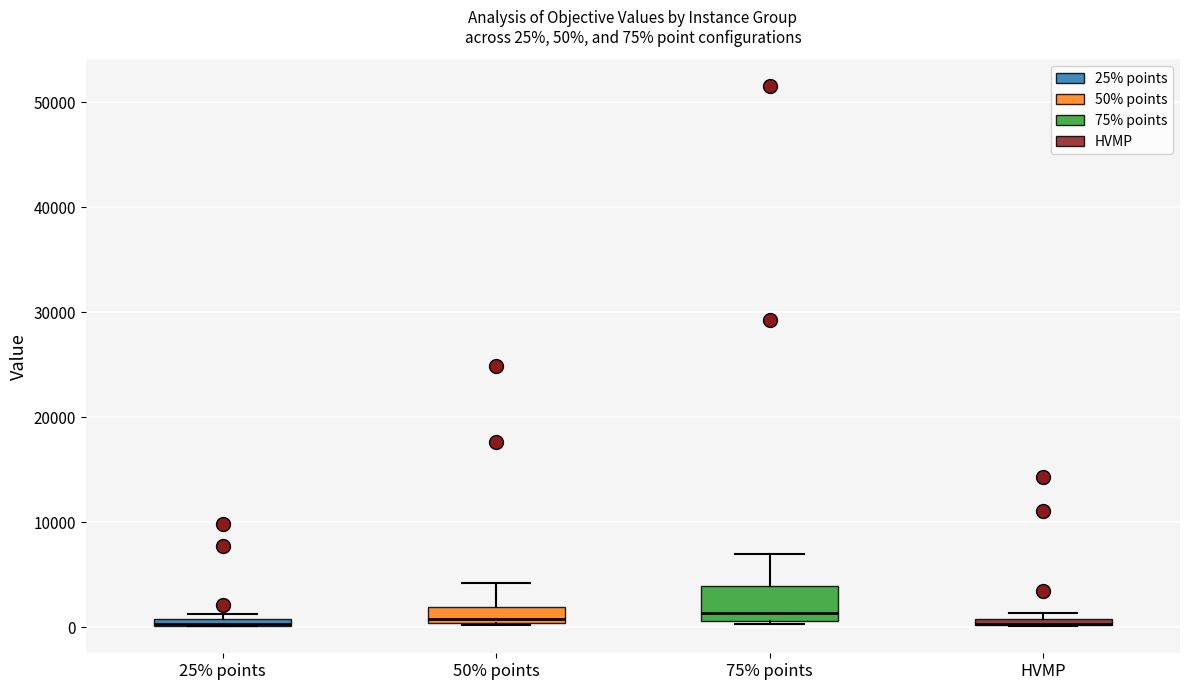

Which box is the tallest, from its lower edge to its upper edge?

75% points